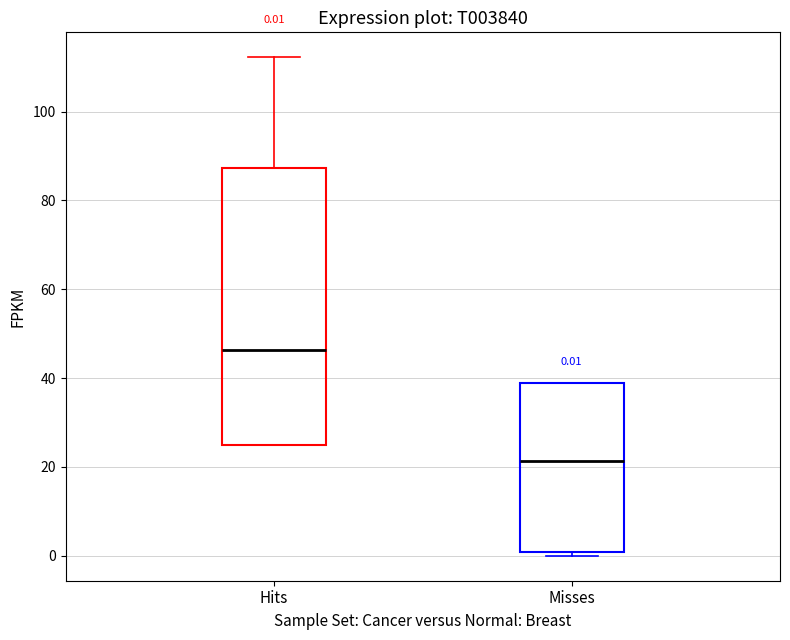

Which box is the tallest, from its lower edge to its upper edge?

Hits